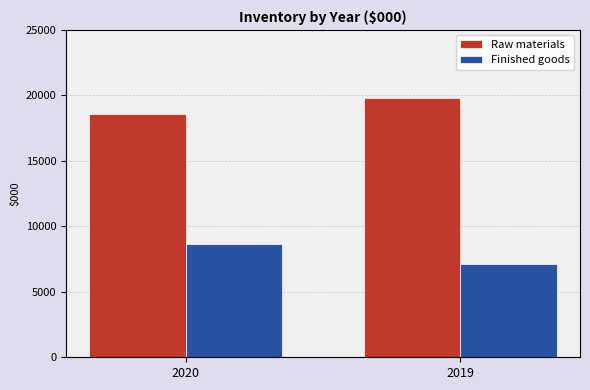

Reading left to right, what are all the values shown in this chart?

Raw materials: 18547	19816
Finished goods: 8651	7137